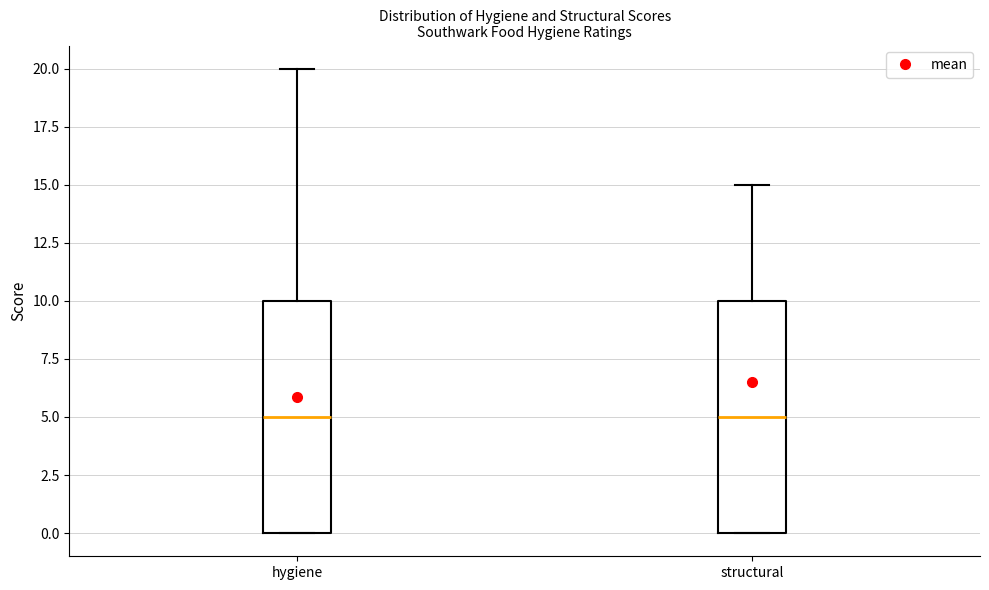

Reading left to right, transcribe this box plot: for each box, give where its median line is, the range the box spans, and where its two whiskers end, as read against the y-axis. The values are not printed on the chart, so give them approximately, as read against the axis.

hygiene: median 5, box 0 to 10, whiskers 0 to 20
structural: median 5, box 0 to 10, whiskers 0 to 15